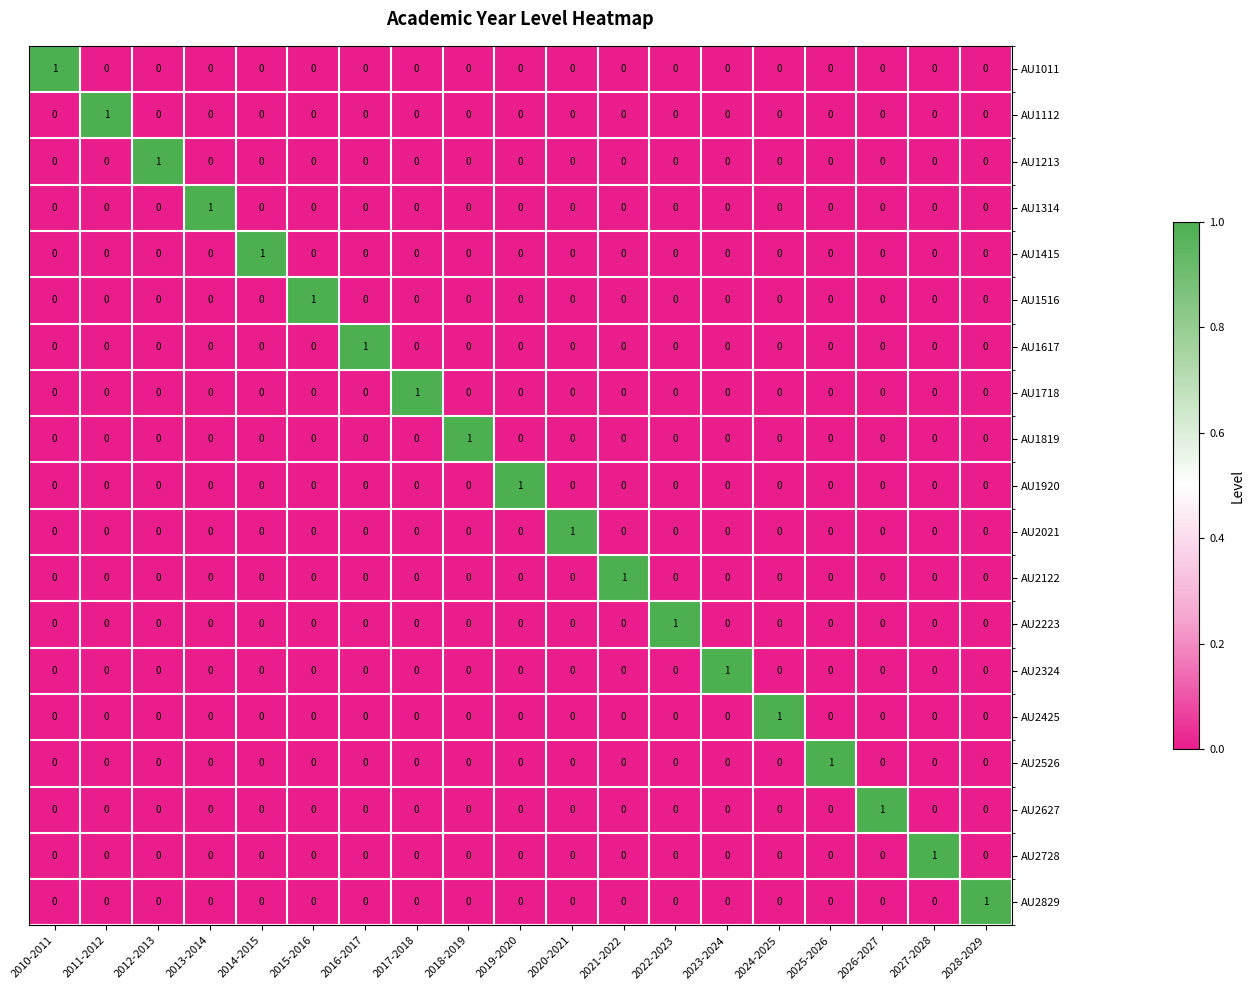

The AU2728 series shows 0 at 2026-2027. True or false?

True